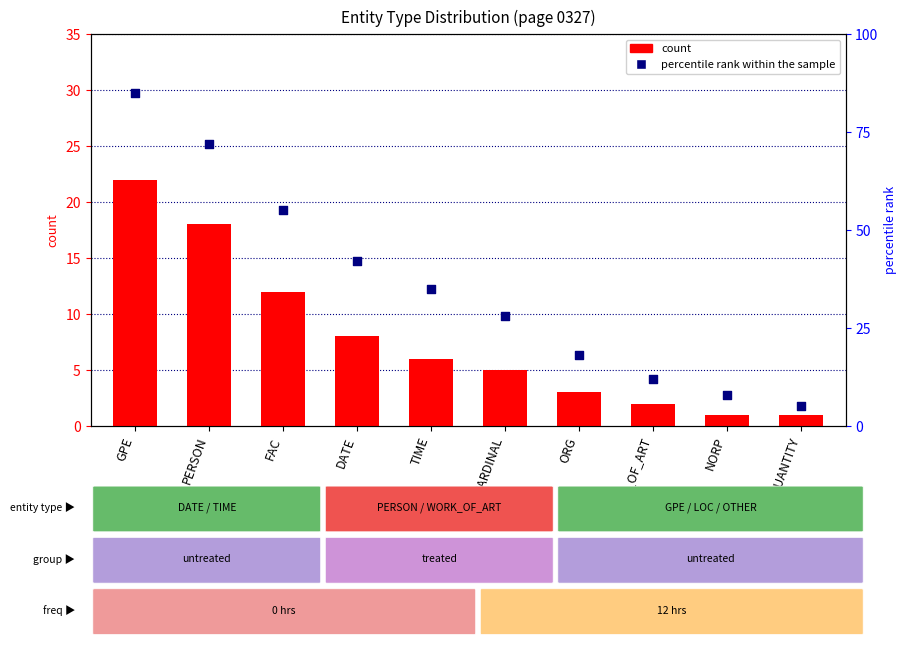

Which series contains the lowest Y value?

count